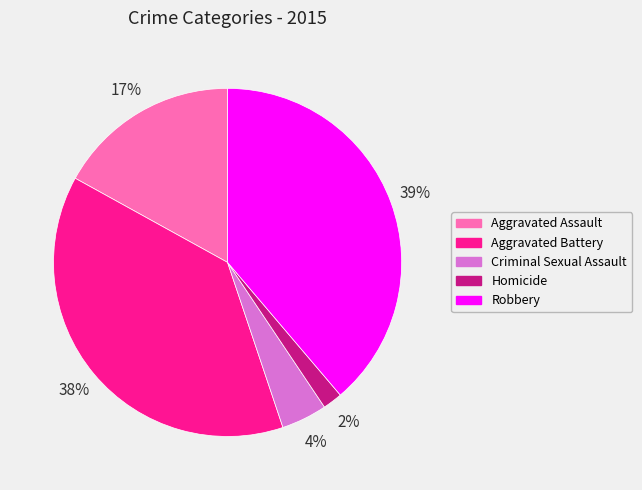

To the nearest percent, what is the average slice percentage?

20%